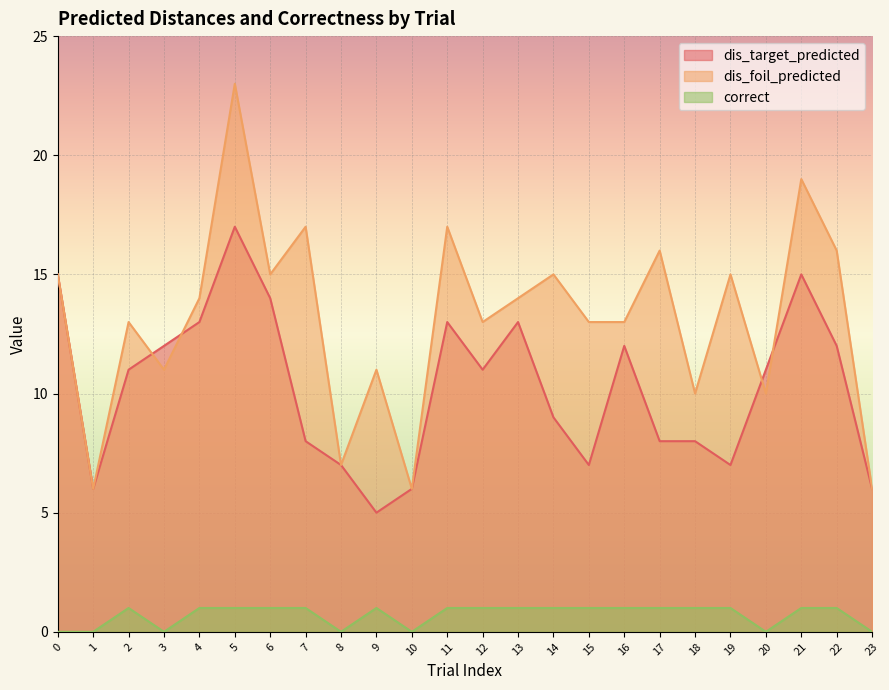

The correct series shows 2 at 19. True or false?

False